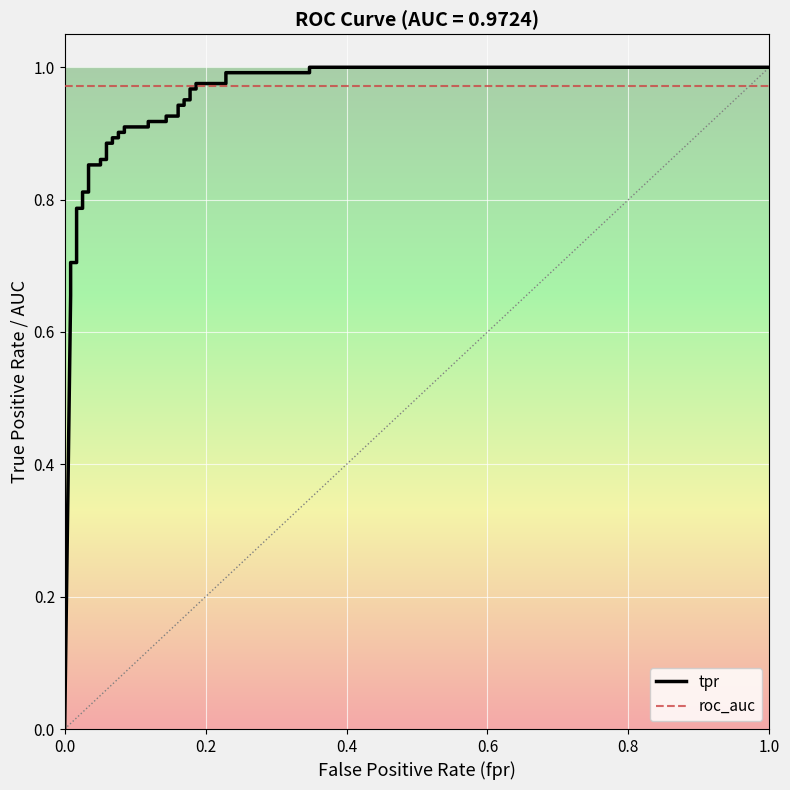

Reading left to right, extract all data points from this chart.

tpr: 0.0	0.7	0.7	0.7	0.7	0.7	0.7	0.8	0.8	0.8	0.8	0.9	0.9	0.9	0.9	0.9	0.9	0.9	0.9	0.9	0.9	0.9	0.9	0.9	0.9	0.9	0.9	0.9	0.9	1.0	1.0	1.0	1.0	1.0	1.0	1.0	1.0	1.0	1.0
roc_auc: 1.0	1.0	1.0	1.0	1.0	1.0	1.0	1.0	1.0	1.0	1.0	1.0	1.0	1.0	1.0	1.0	1.0	1.0	1.0	1.0	1.0	1.0	1.0	1.0	1.0	1.0	1.0	1.0	1.0	1.0	1.0	1.0	1.0	1.0	1.0	1.0	1.0	1.0	1.0